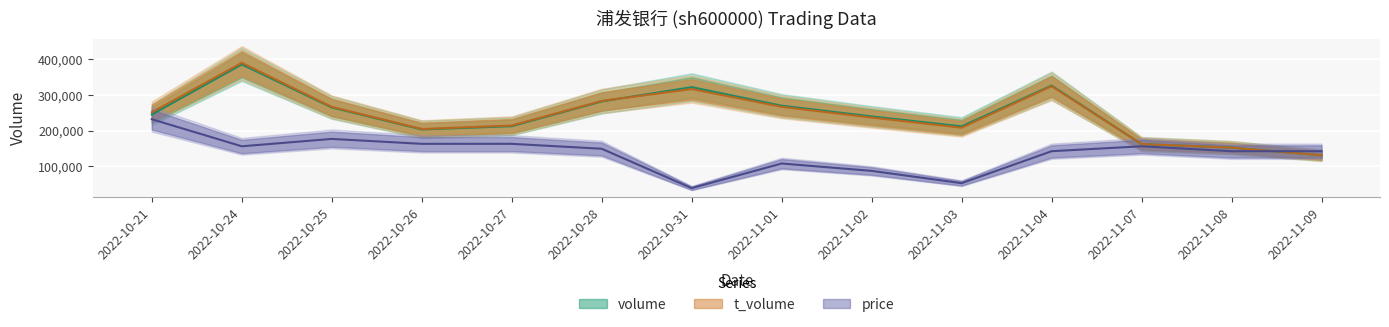

Reading right to left, transcribe all the data shown in this chart.

volume: 2022-11-09=131275.0	2022-11-08=152829.0	2022-11-07=162696.0	2022-11-04=326657.0	2022-11-03=212519.0	2022-11-02=240341.0	2022-11-01=270351.0	2022-10-31=322374.0	2022-10-28=282343.0	2022-10-27=212937.0	2022-10-26=203773.0	2022-10-25=265399.0	2022-10-24=386101.0	2022-10-21=245679.0
t_volume: 2022-11-09=131366.9	2022-11-08=152838.9	2022-11-07=162860.2	2022-11-04=324895.1	2022-11-03=208707.4	2022-11-02=237105.9	2022-11-01=267199.1	2022-10-31=316996.0	2022-10-28=283807.9	2022-10-27=214823.3	2022-10-26=205052.6	2022-10-25=267140.2	2022-10-24=390666.9	2022-10-21=251813.6
price: 2022-11-09=142802.4	2022-11-08=142802.4	2022-11-07=156591.7	2022-11-04=142802.4	2022-11-03=53171.8	2022-11-02=87645.1	2022-11-01=108329.1	2022-10-31=39382.5	2022-10-28=149697.1	2022-10-27=163486.4	2022-10-26=163486.4	2022-10-25=177275.7	2022-10-24=156591.7	2022-10-21=232433.0